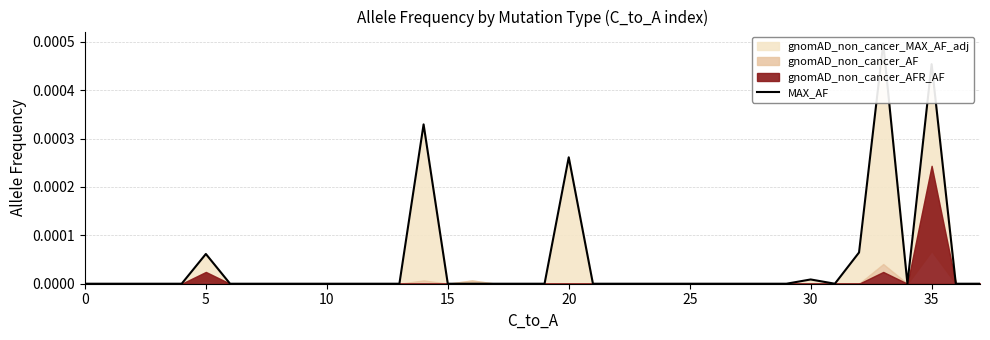

How many interior local valleys (lower than both neighbors) does the data have?

2